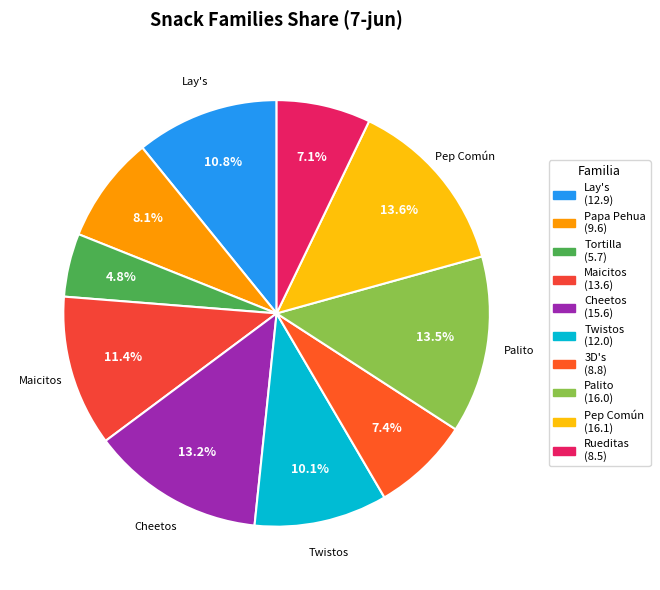

Is there any slice that represents more than half of the pie?

No